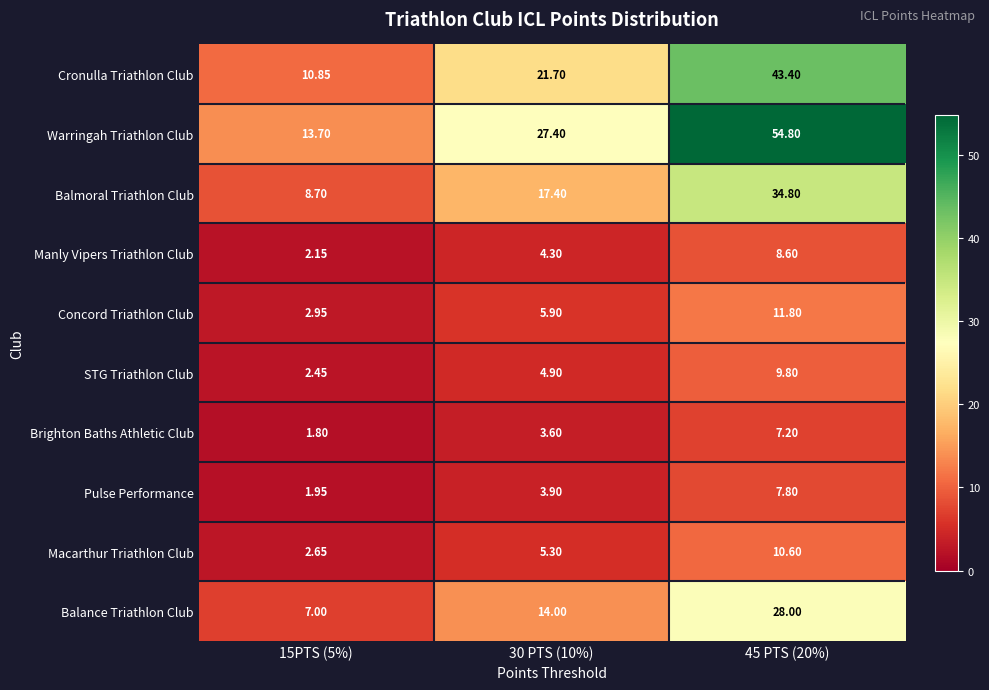

Which series has the largest range (max minus min)?

Warringah Triathlon Club